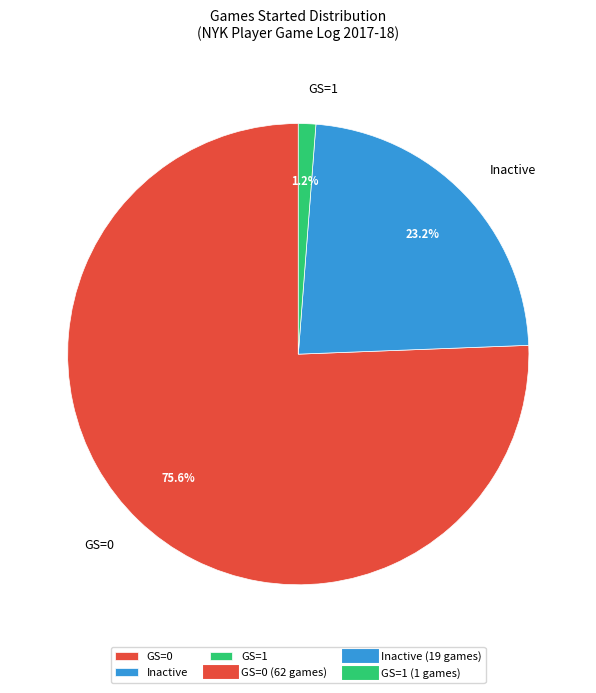

Do GS=0 and GS=1 together represent more than half of the pie?

Yes